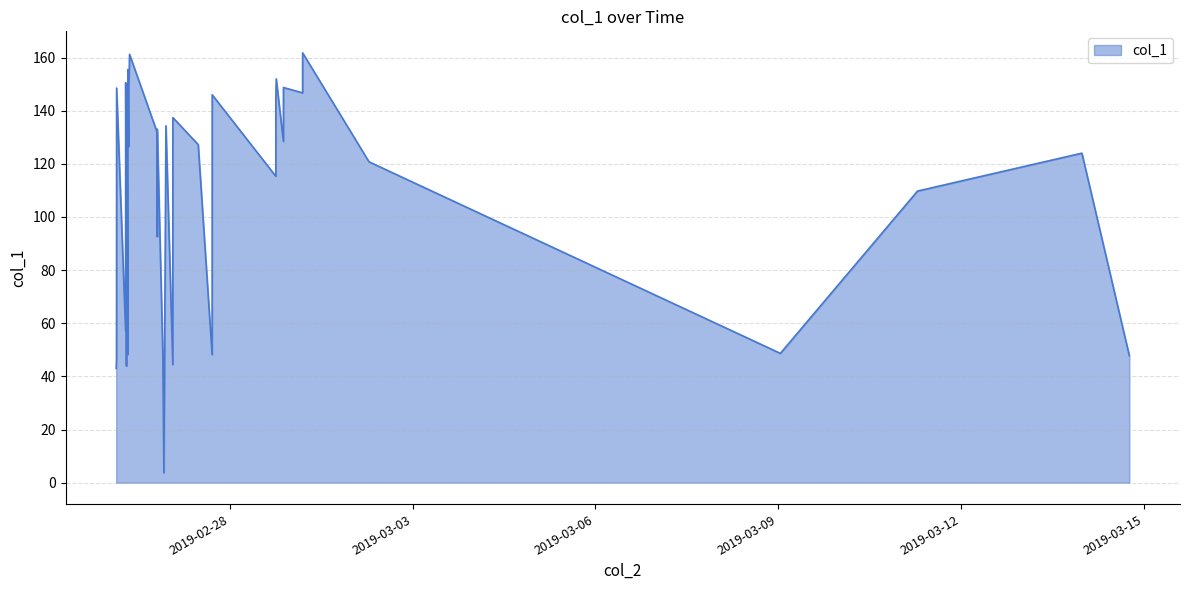

What is the maximum value shown in the chart?

161.8